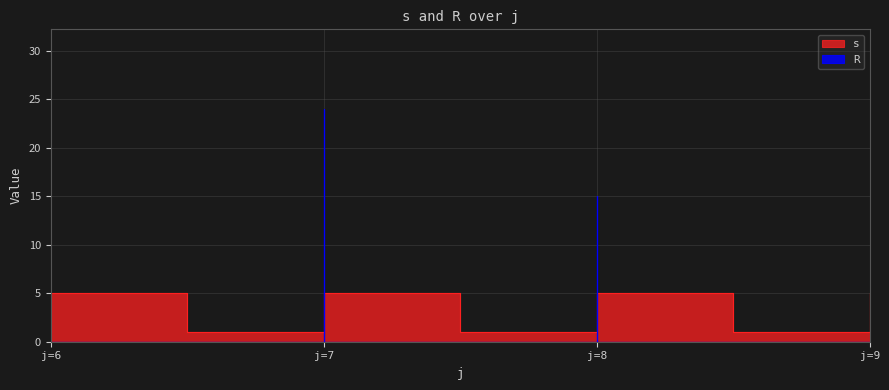

Between j=8 and j=8, which is larger?

j=8